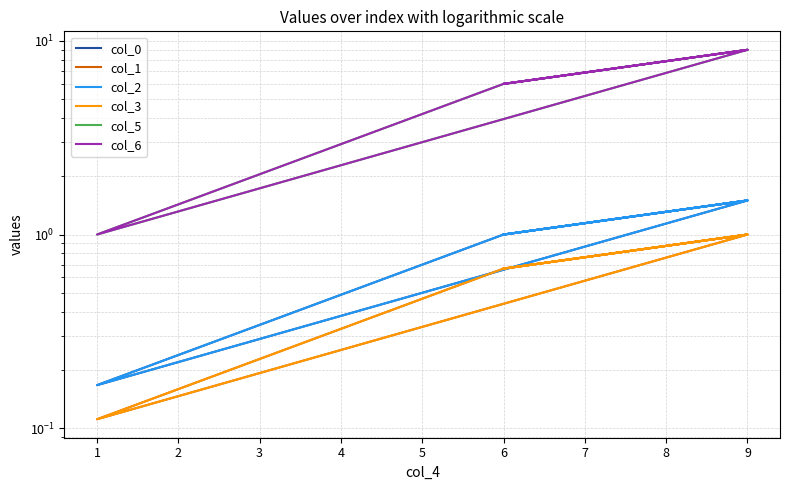

What is the value of the col_2 point at the 7th from the left?

0.2